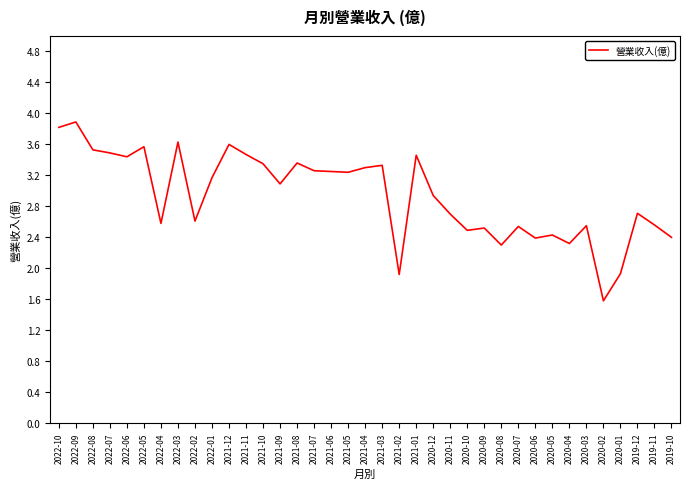

What is the smallest value displayed?

1.6